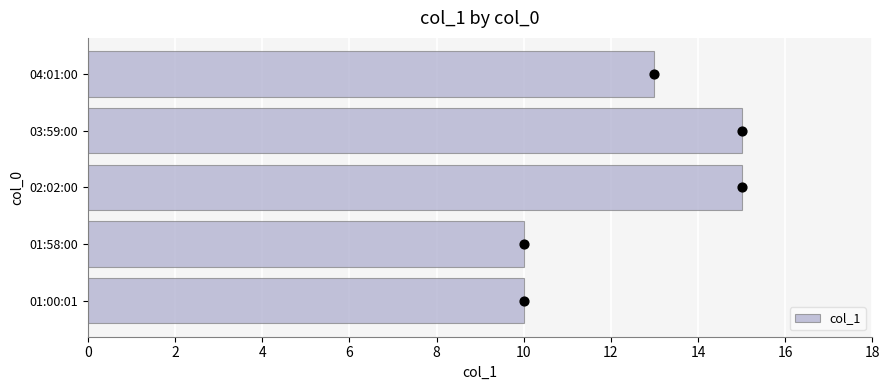

What is the sum of the col_1 values at 02:02:00 and 03:59:00?

30